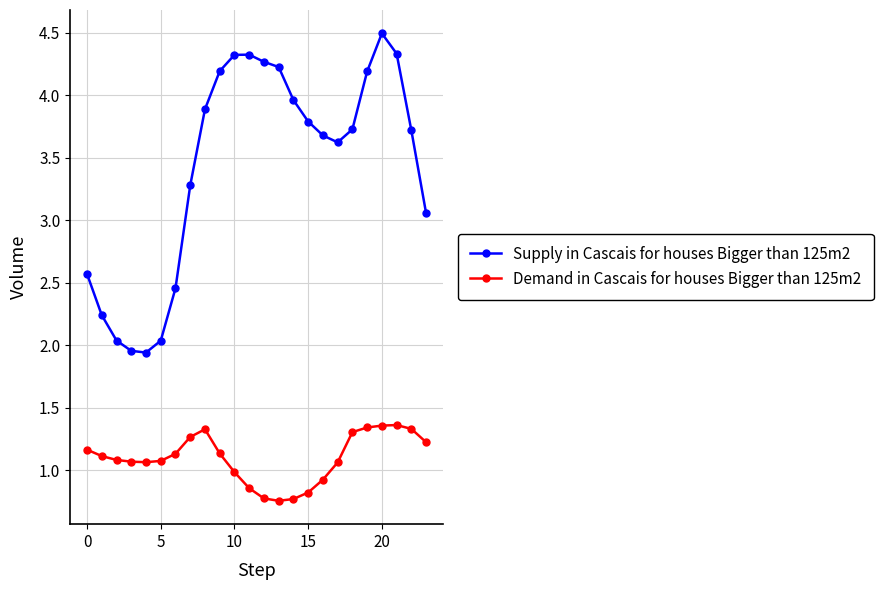

List the series in order of their peak value, lowest first.

Demand in Cascais for houses Bigger than 125m2, Supply in Cascais for houses Bigger than 125m2